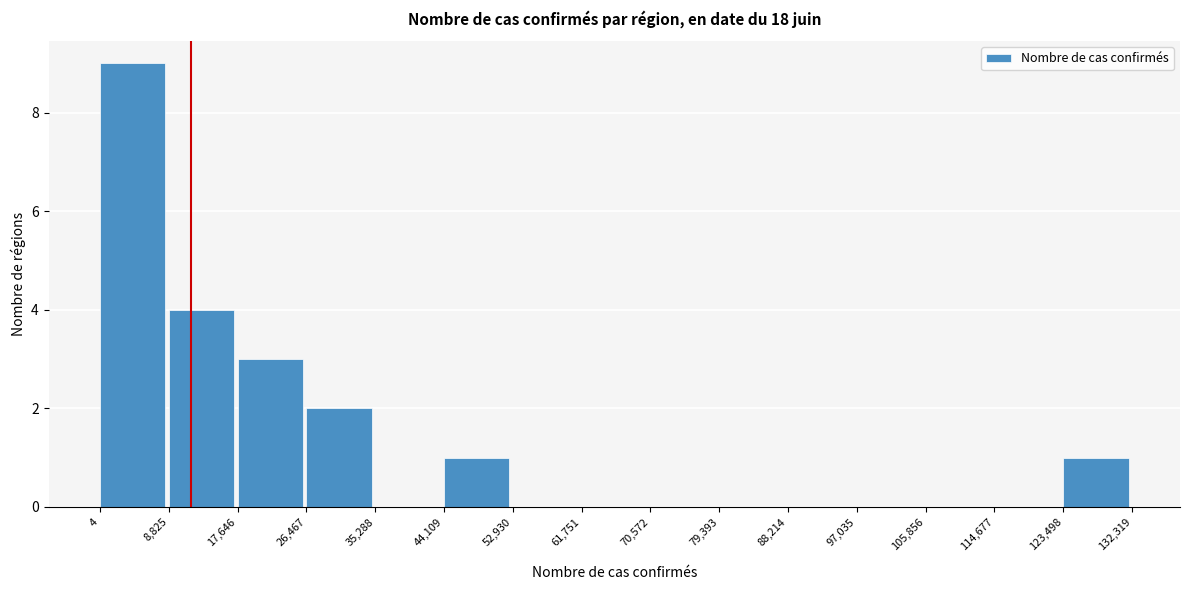

Reading left to right, list every bar in this chart as the range it spans on the x-axis followed by its height. The values are not printed on the chart, so give them approximately, as read against the axis.

4 to 8,825: 9
8,825 to 17,646: 4
17,646 to 26,467: 3
26,467 to 35,288: 2
35,288 to 44,109: 0
44,109 to 52,930: 1
52,930 to 61,751: 0
61,751 to 70,572: 0
70,572 to 79,393: 0
79,393 to 88,214: 0
88,214 to 97,035: 0
97,035 to 105,856: 0
105,856 to 114,677: 0
114,677 to 123,498: 0
123,498 to 132,319: 1